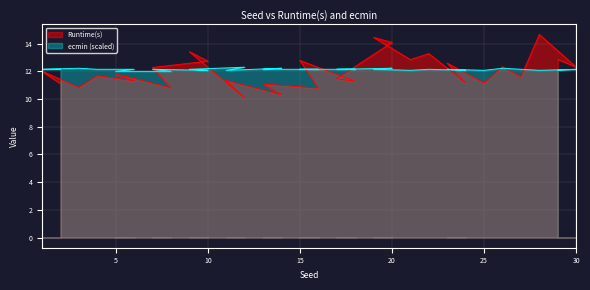

What is the lowest value of the ecmin series?

12.0